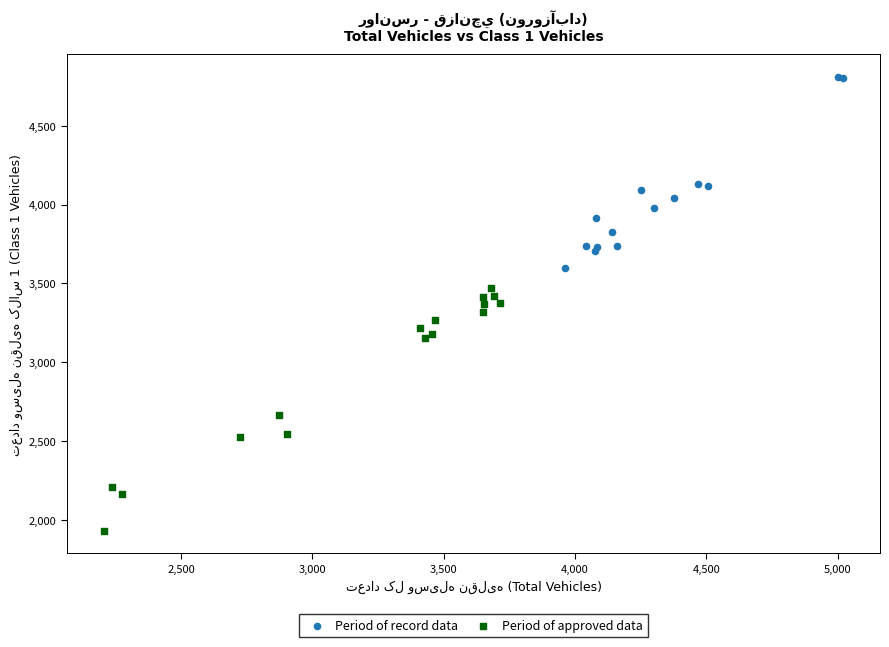

Which series reaches the minimum Y coordinate?

Period of approved data